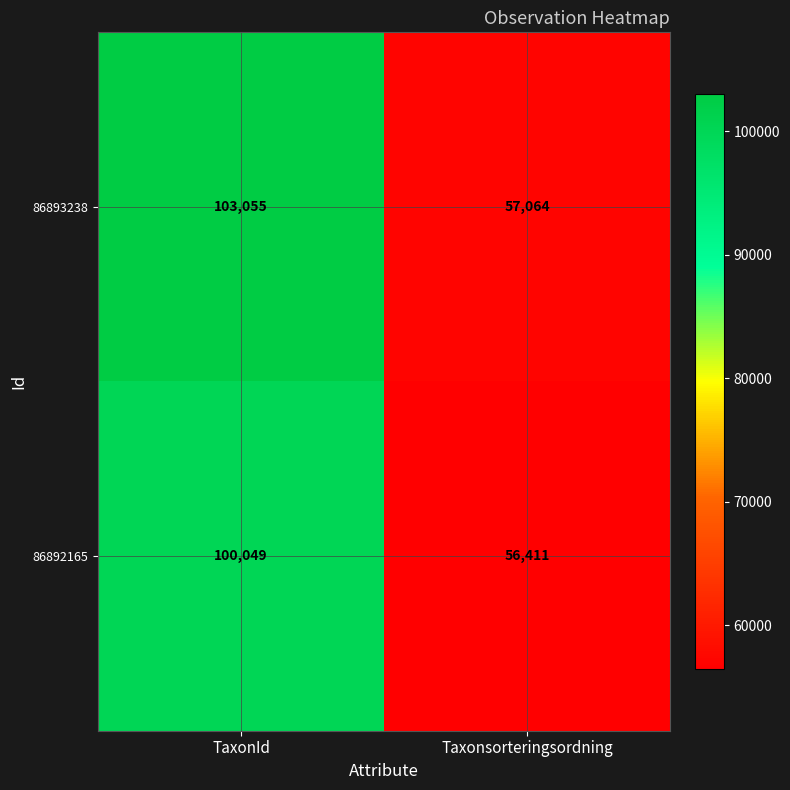

Which series changed the most between TaxonId and Taxonsorteringsordning?

86893238